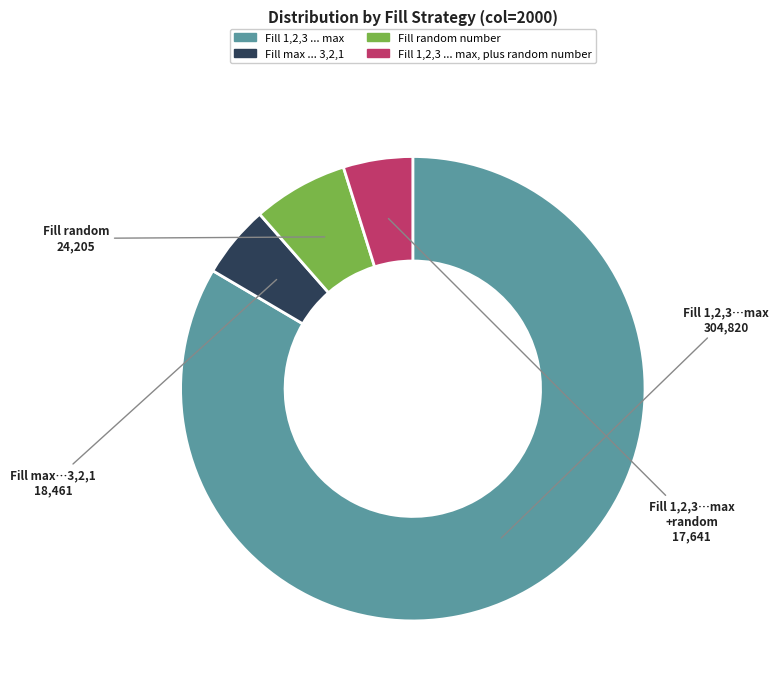

Is there a majority slice in this chart?

Yes